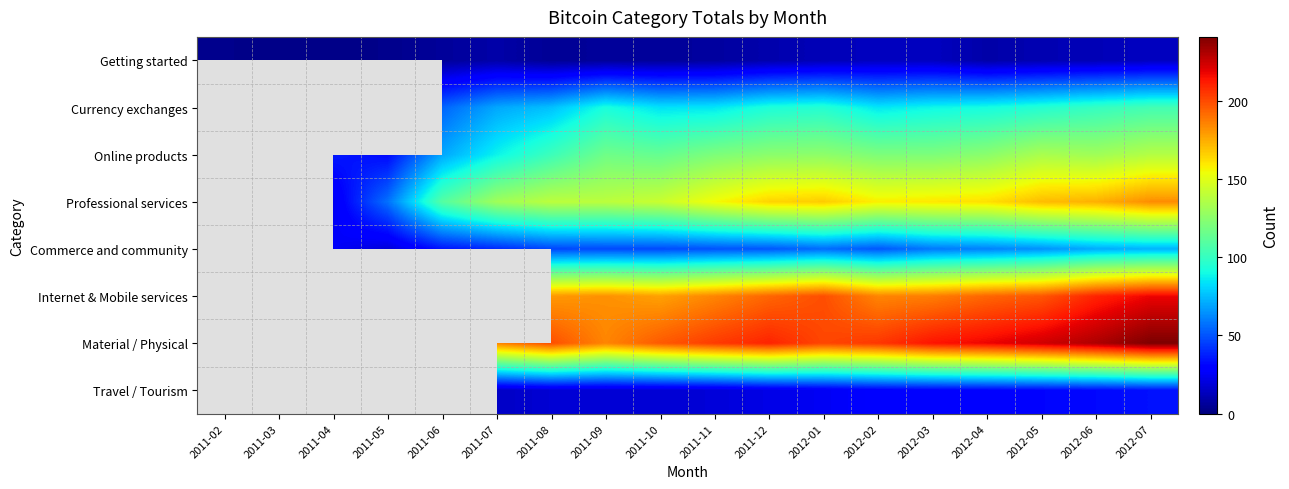

Is it true that Travel / Tourism equals 34.0 at 2012-07?

True